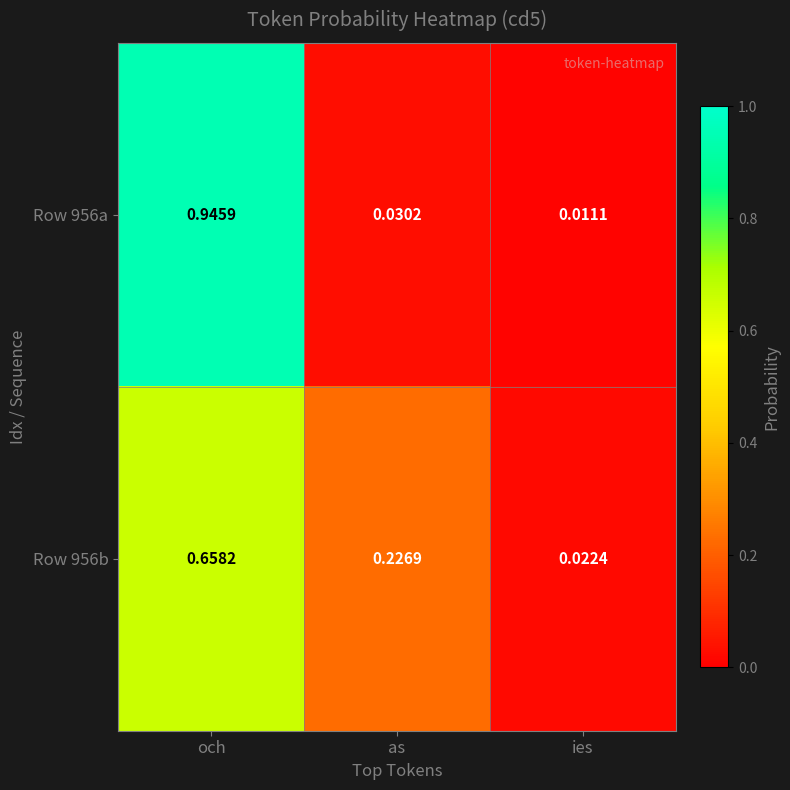

At which category is the sum across all series the highest?

och